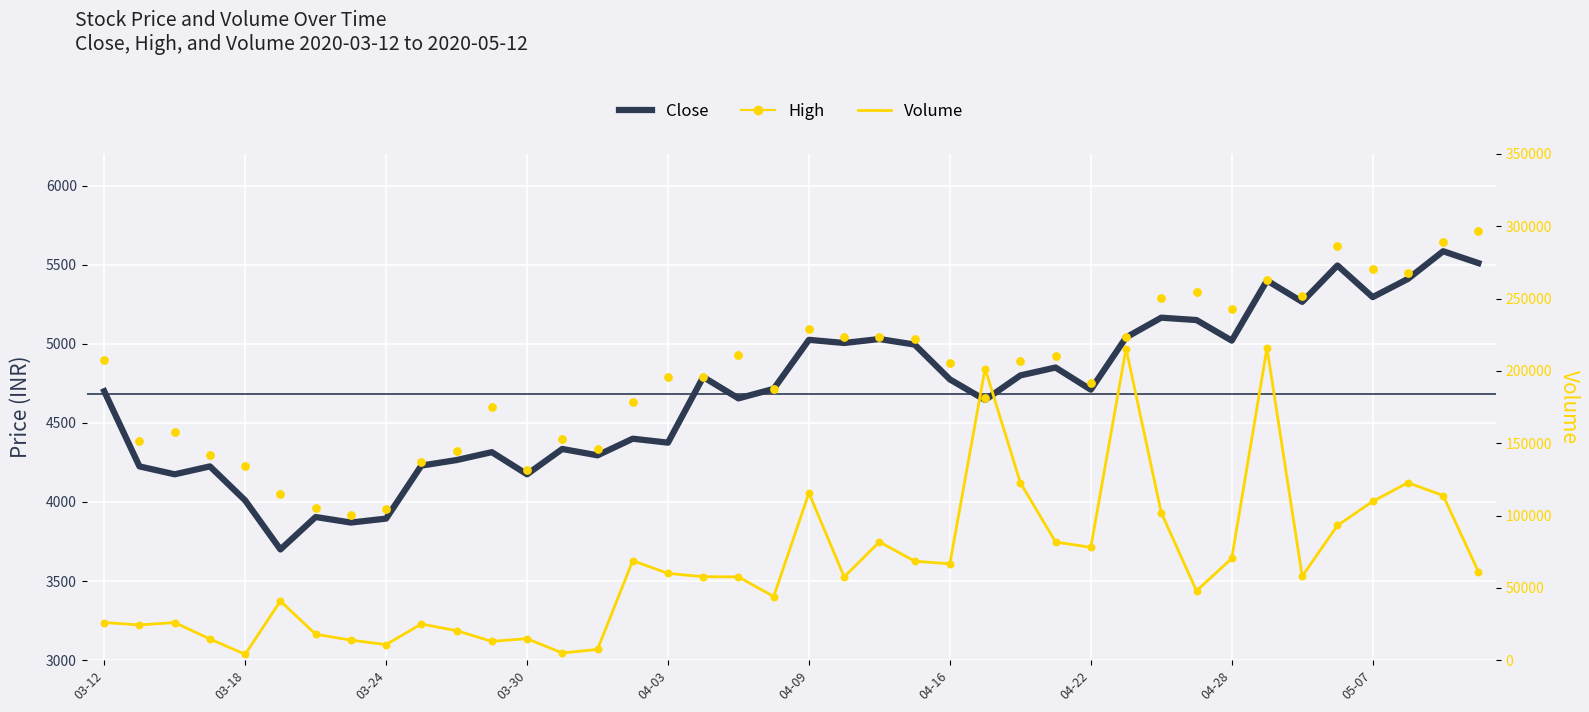

Which series has the widest spread of Y values?

Volume